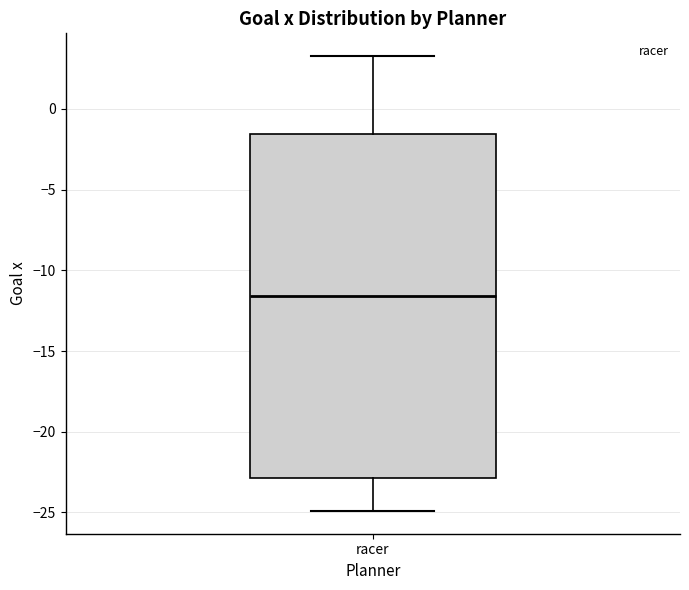

Transcribe this box plot: give where the median line is, the range the box spans, and where the two whiskers end, as read against the y-axis. The values are not printed on the chart, so give them approximately, as read against the axis.

median -11.5, box -23.0 to -1.5, whiskers -25.0 to 3.5